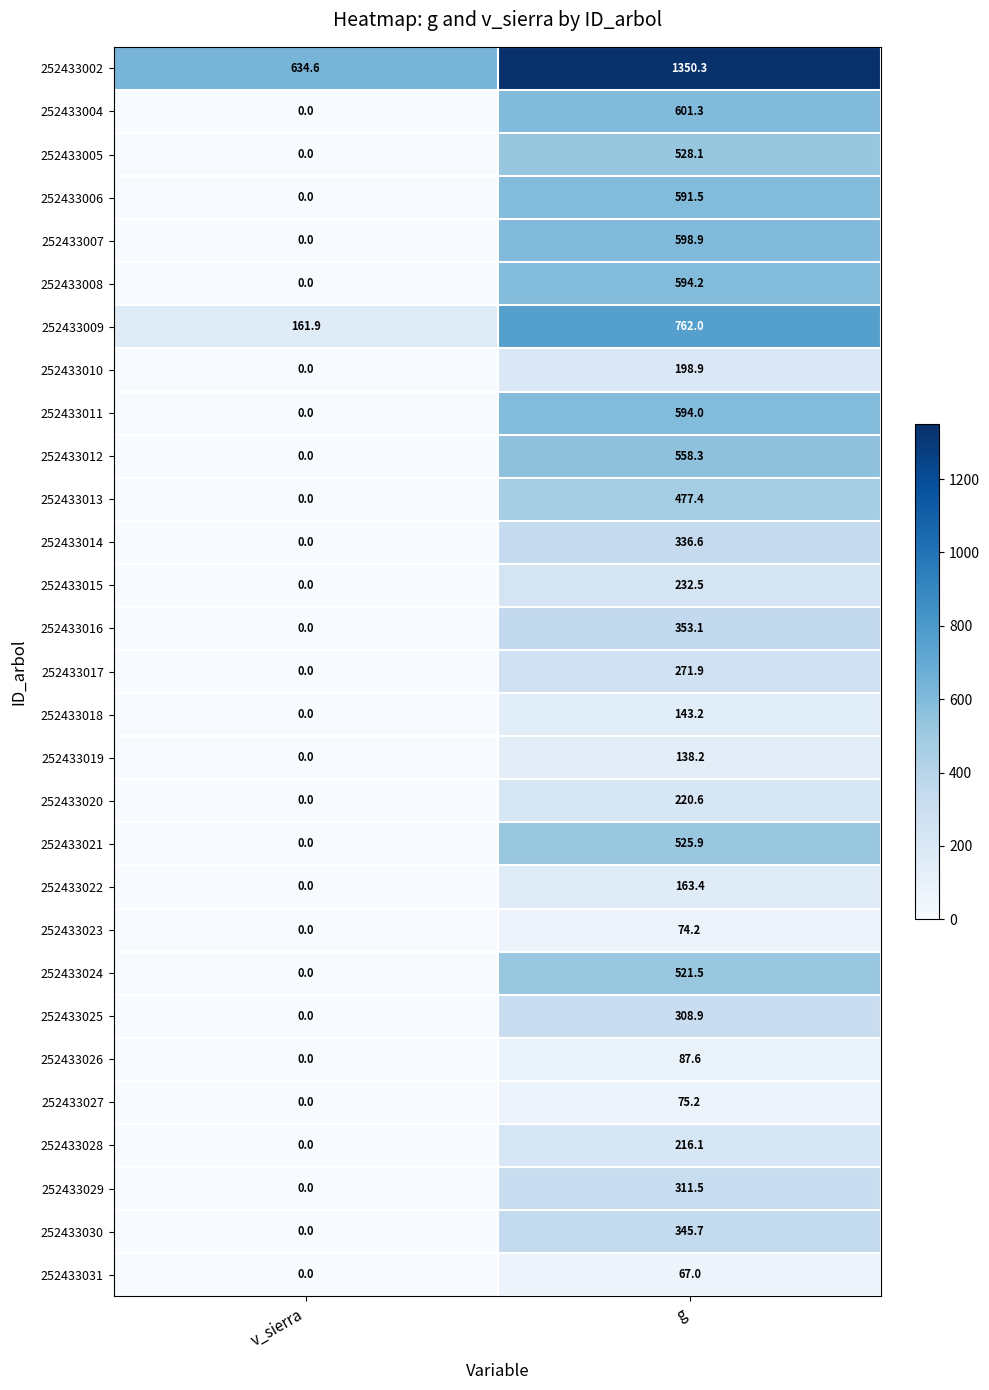

What is the average value of the 252433013 series?

238.7